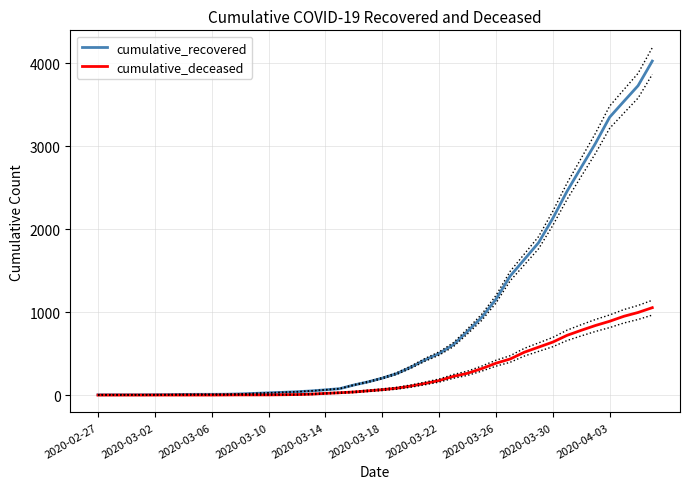

The value of cumulative_recovered at 17 is 130. True or false?

False